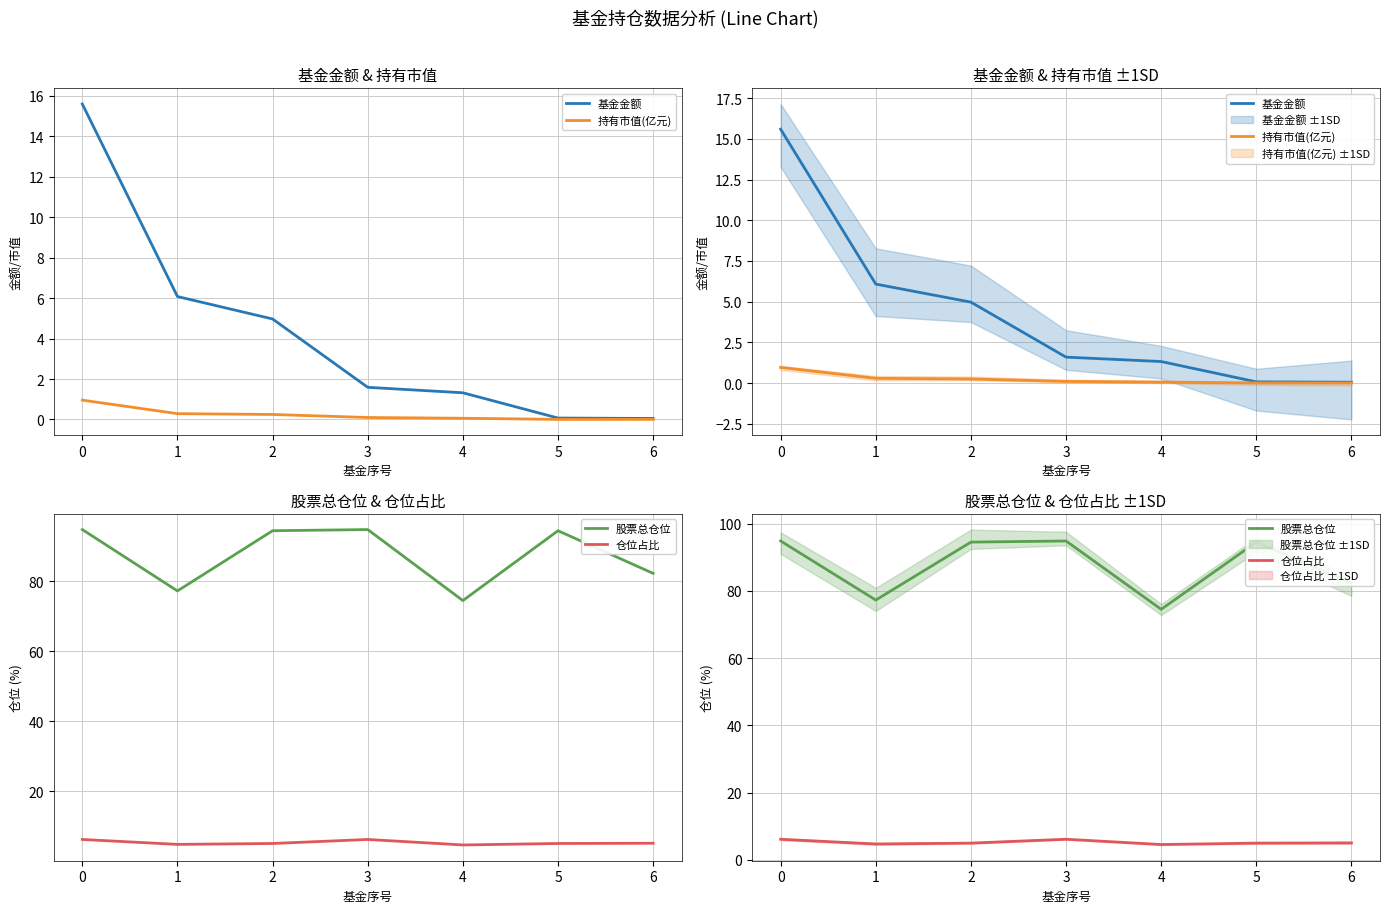

Does the chart have visible grid lines?

Yes